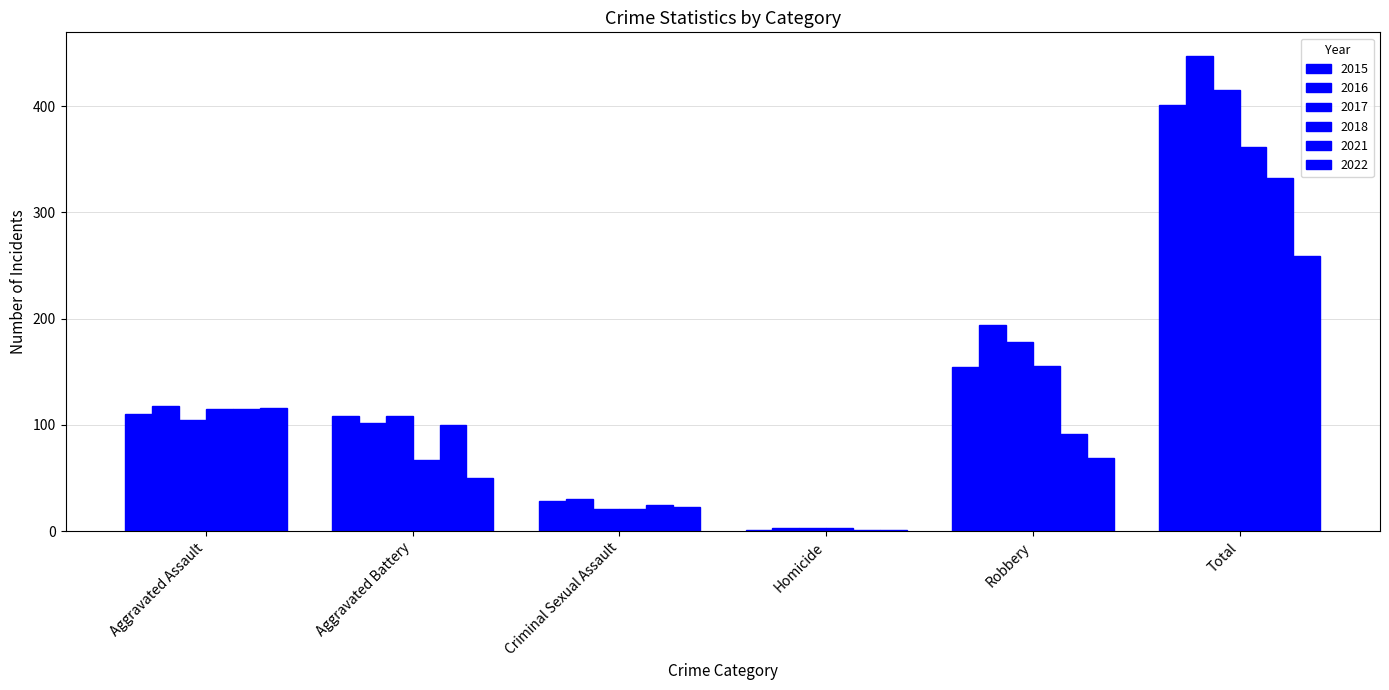

What is the spread (max minus min) of values at Robbery?

125